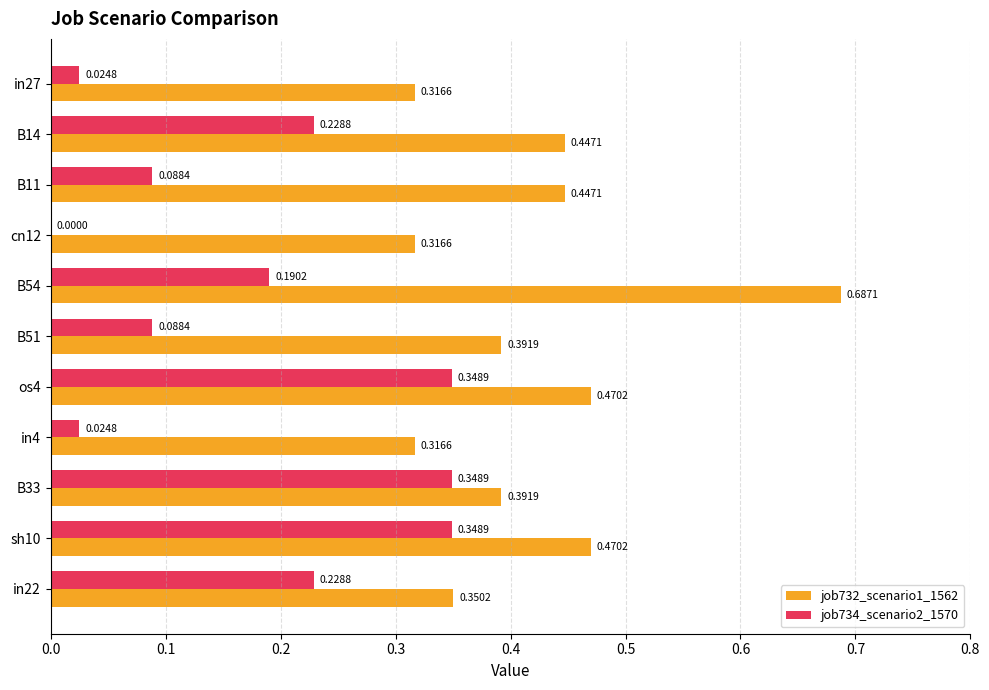

How many series are shown in this chart?

2